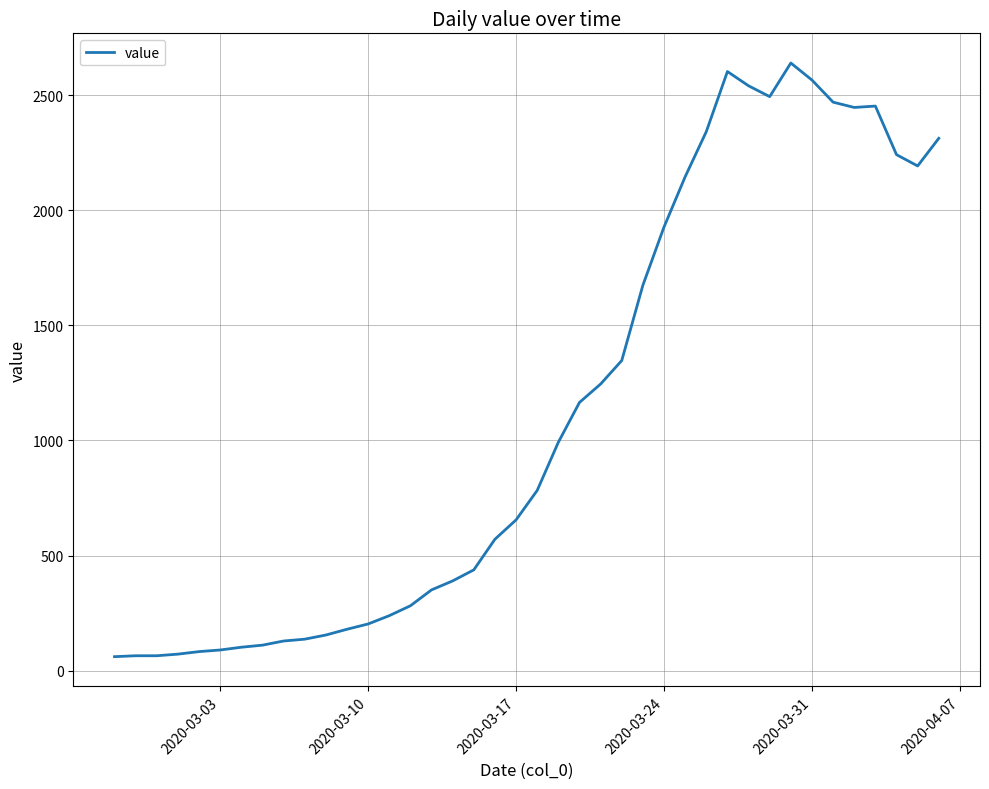

What is the difference between the maximum and second lowest values?

2574